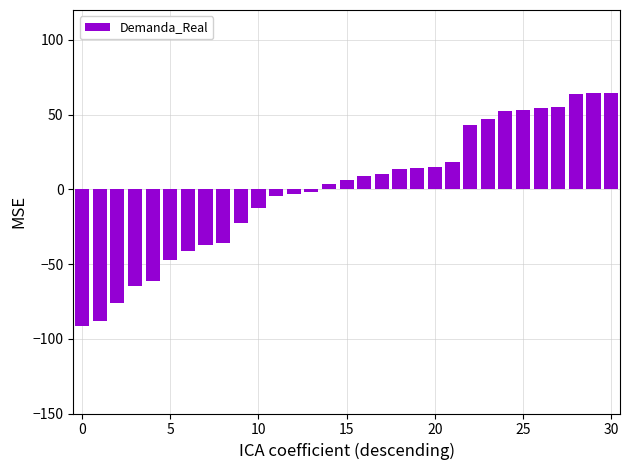

What is the difference between the maximum and second lowest values?

152.9